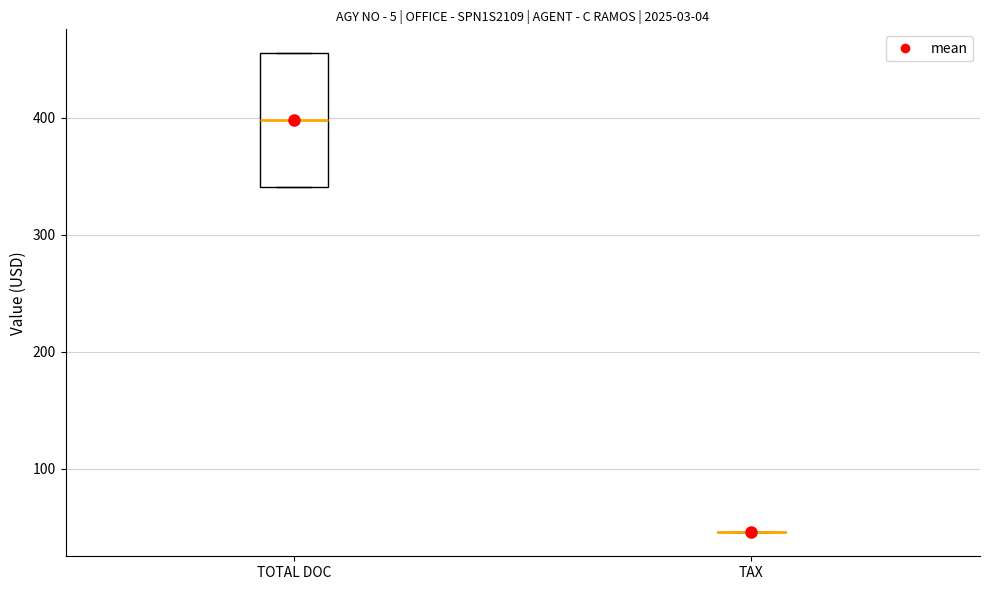

Reading left to right, read every box against the y-axis: the position of its median line, the range the box covers, and the ends of its whiskers. The values are not printed on the chart, so give them approximately, as read against the axis.

TOTAL DOC: median 400, box 340 to 460, whiskers 340 to 460
TAX: box collapsed to a line at 50, whiskers 50 to 50